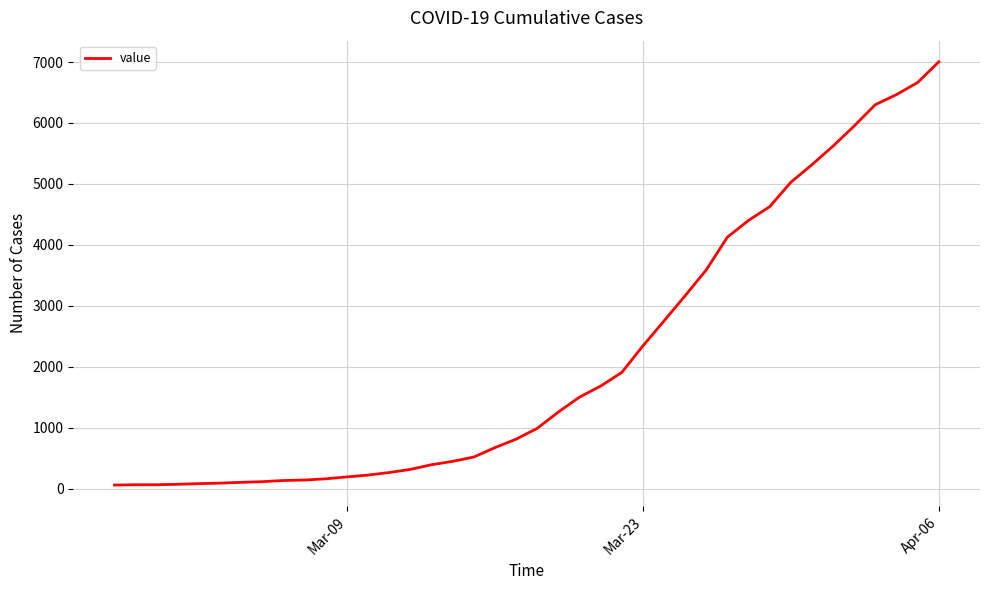

What is the greatest value displayed?

7003